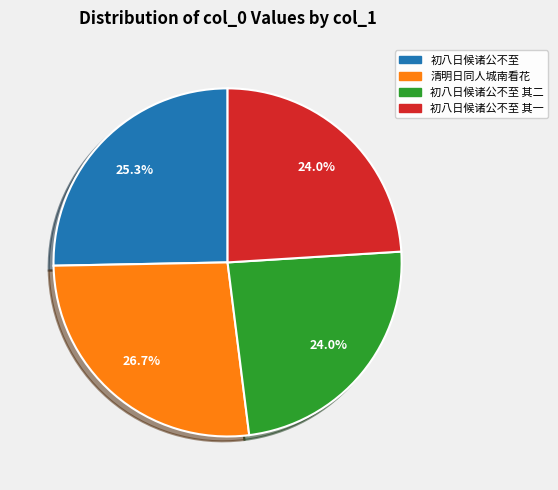

How many slices are in this pie chart?

4